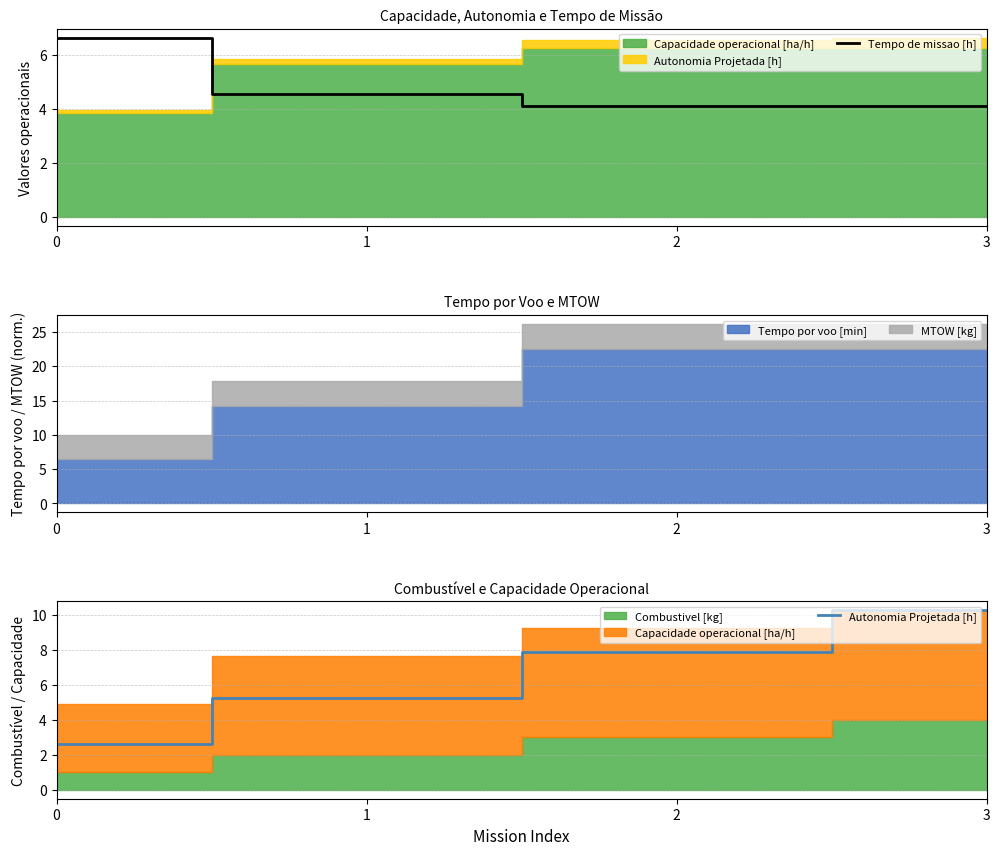

Between which two adjacent categories do Tempo de missao [h] and Autonomia Projetada [h] first intersect?

0 and 1